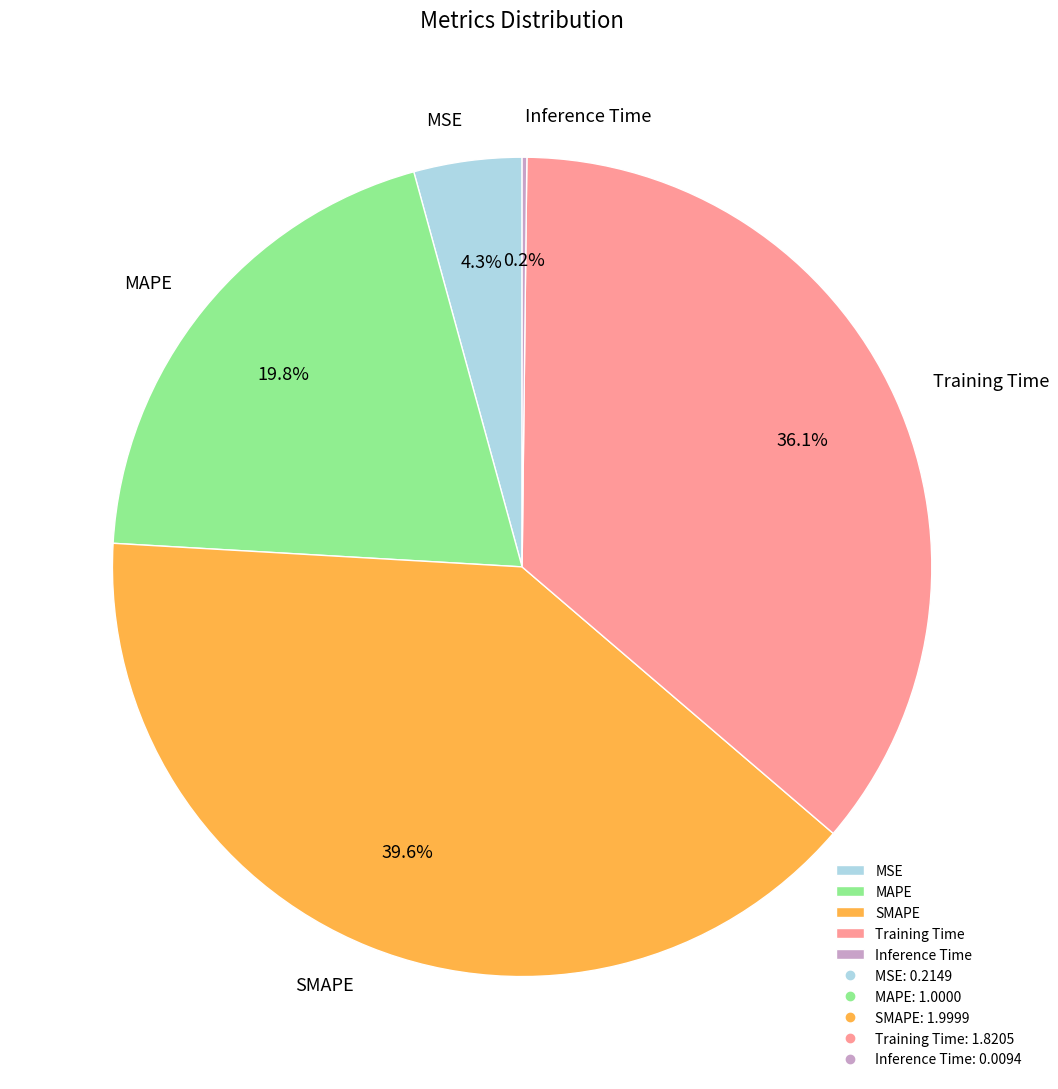

Does MSE account for over 50% of the chart?

No